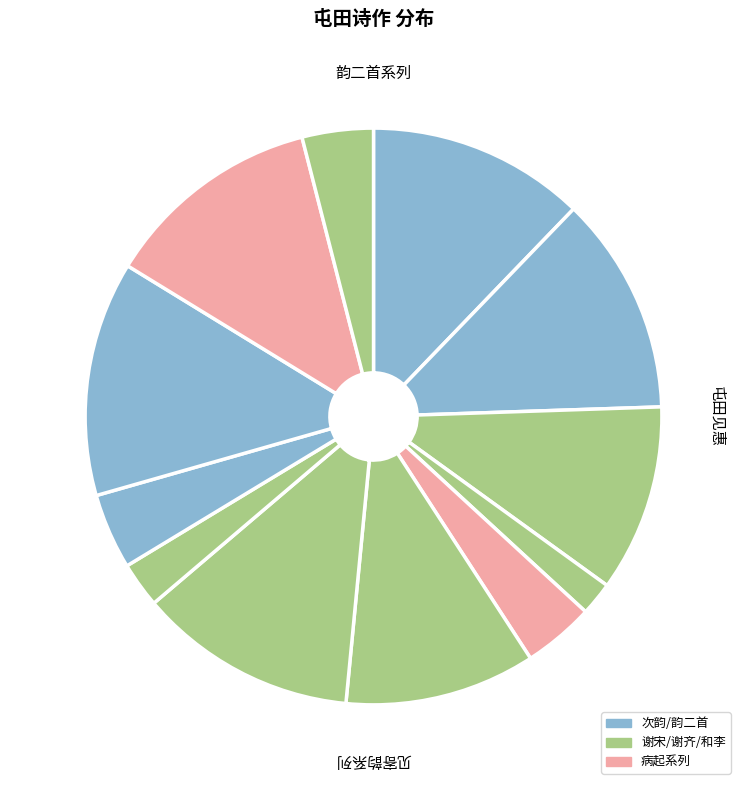

Count the number of slices in the pie.

12